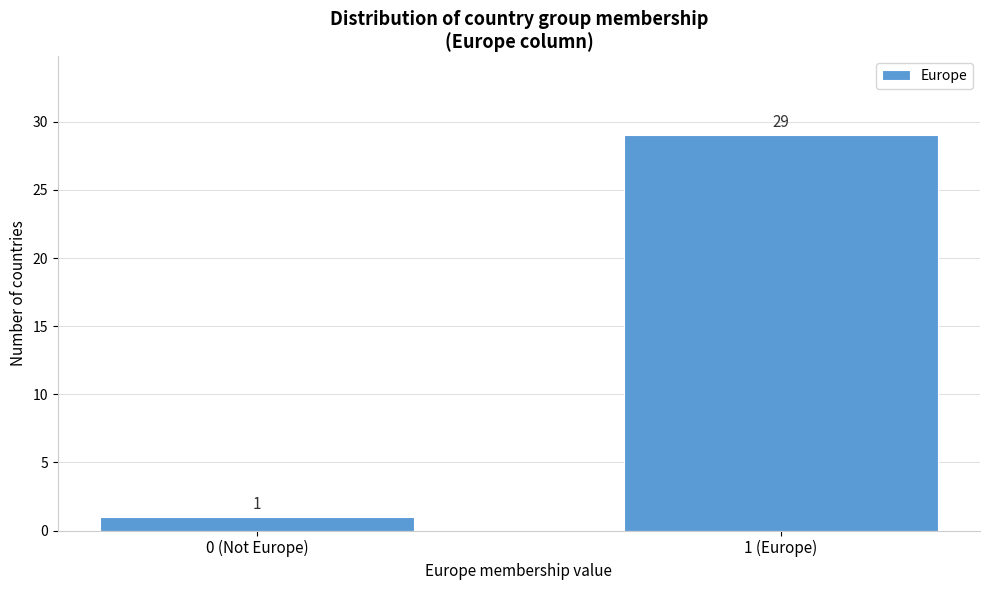

Reading right to left, what are all the values shown in this chart?

1 (Europe)=29	0 (Not Europe)=1